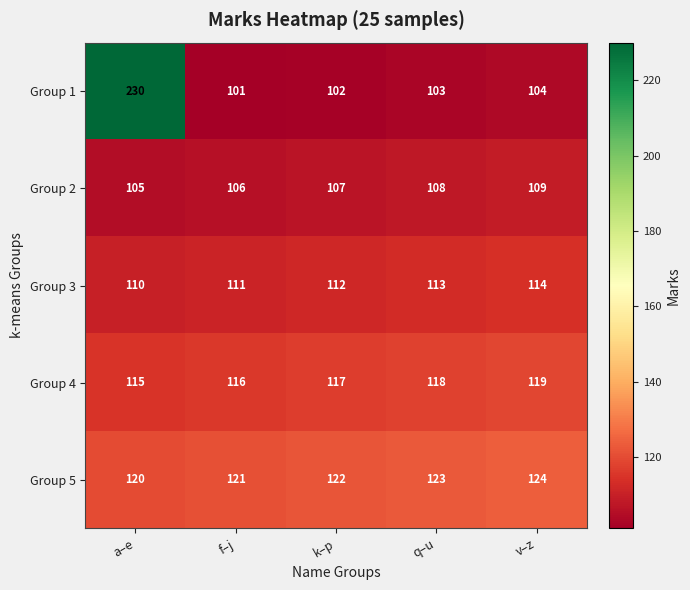

Count the number of data series in this chart.

5